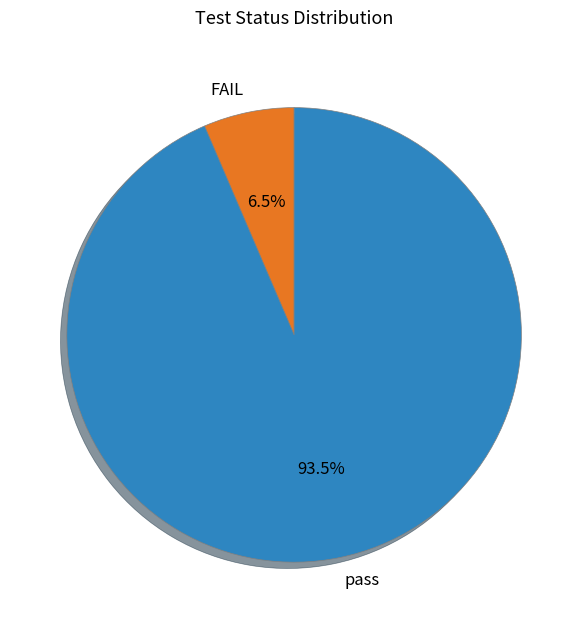

Between pass and FAIL, which is larger?

pass